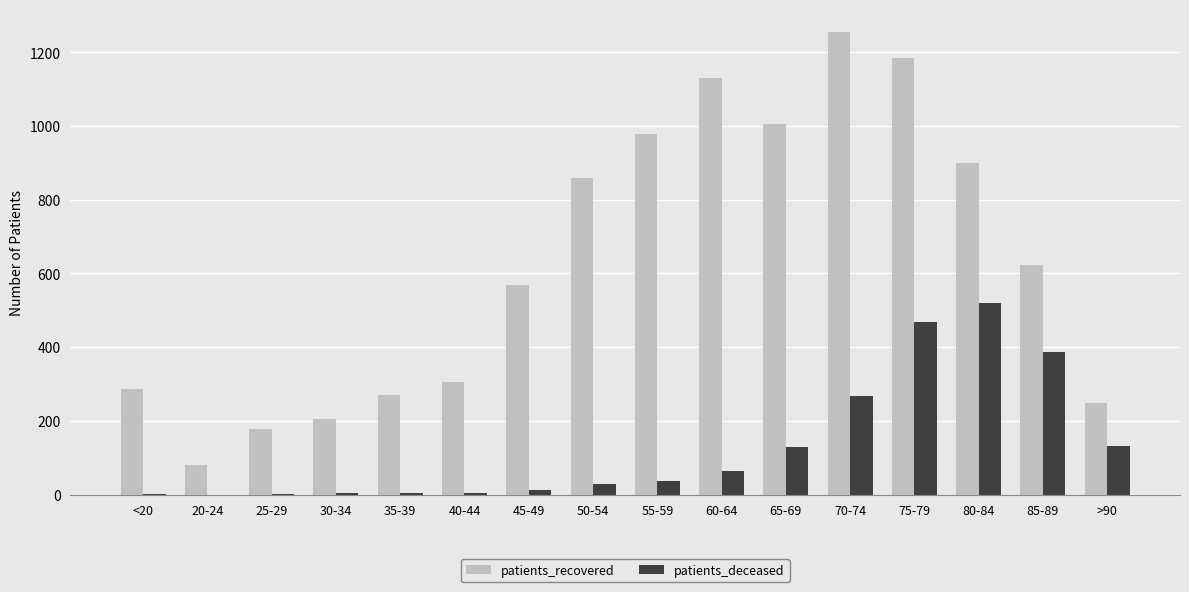

Is it true that patients_recovered equals 94 at 35-39?

False